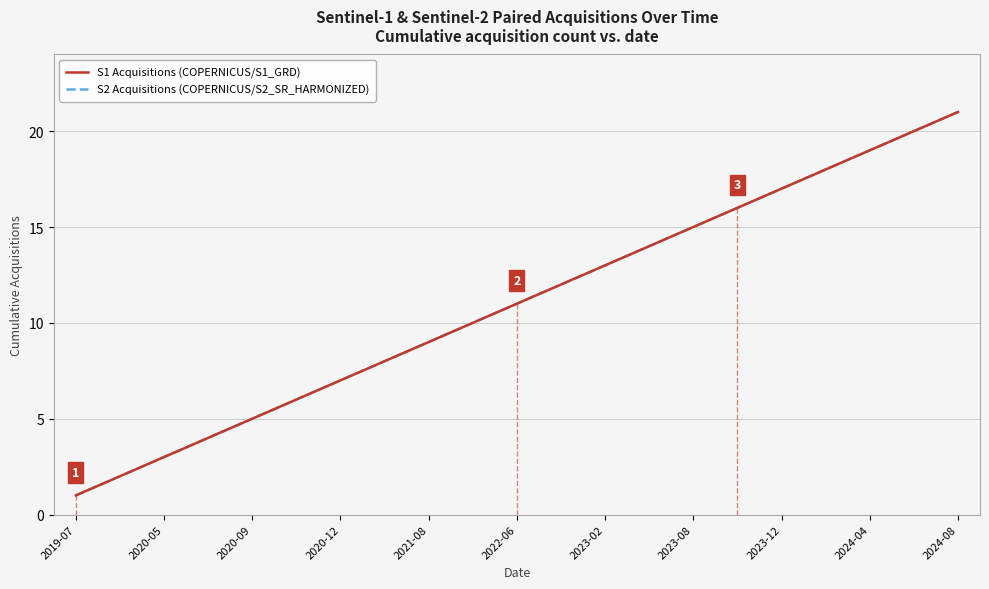

What is the label of the 8th point from the left?

2023-08